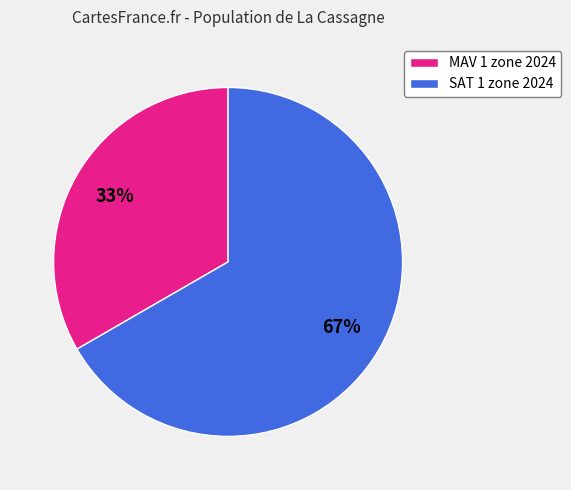

Which category has the smallest portion of the pie?

MAV 1 zone 2024